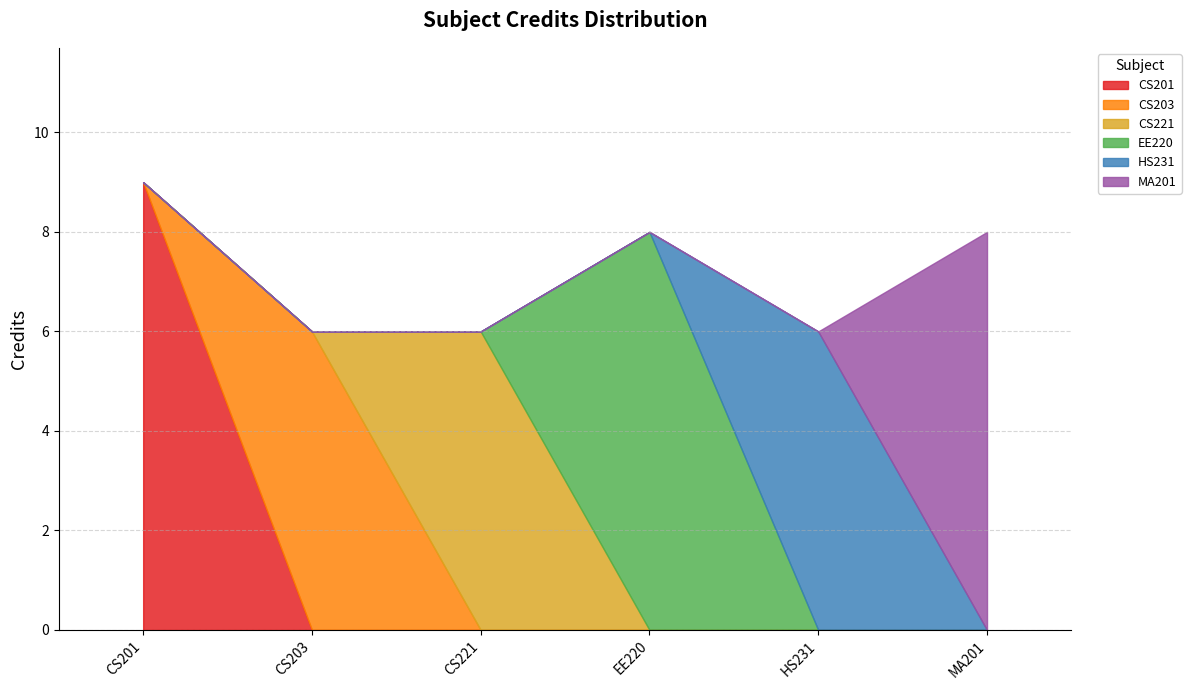

How many bars are there in total?

6